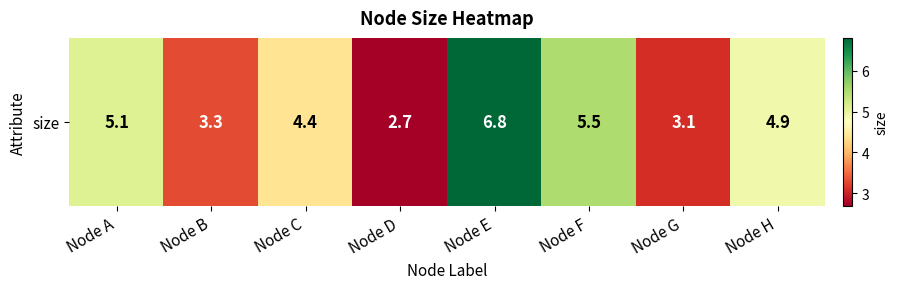

Which has a higher value, Node D or Node A?

Node A